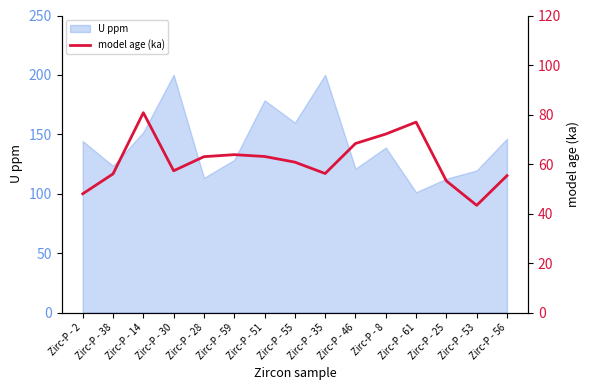

What is the minimum value shown in the chart?

43.3